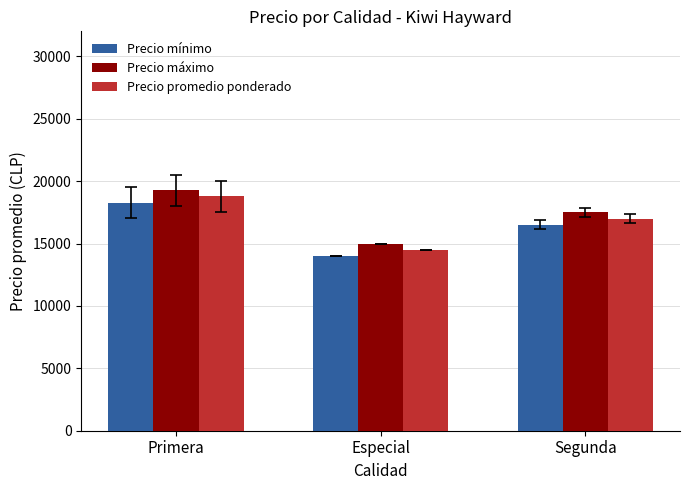

What is the value of the Precio promedio ponderado bar at the 1st from the left?

18772.7